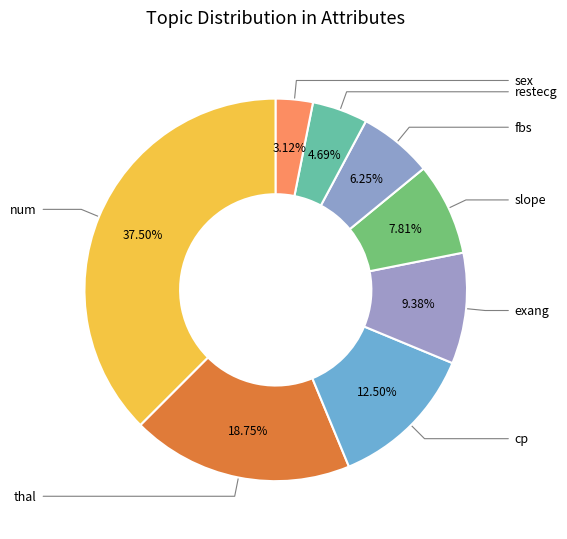

Which slice is the largest?

num